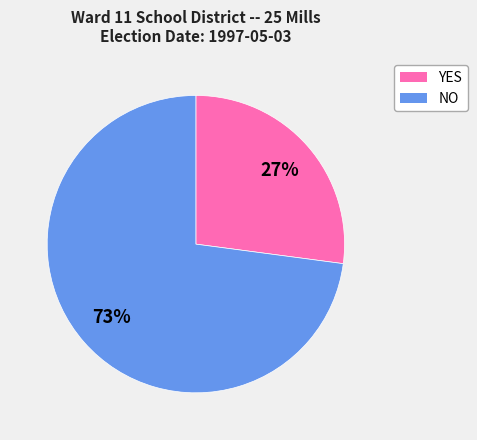

Does YES account for over 50% of the chart?

No